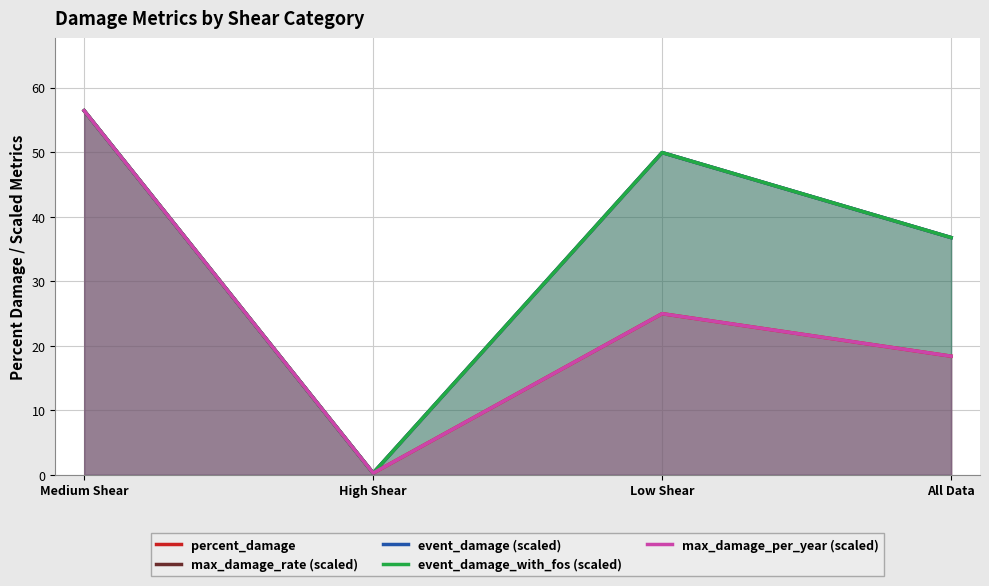

What is the difference between the maximum and second lowest values in the event_damage (scaled) series?

19.7